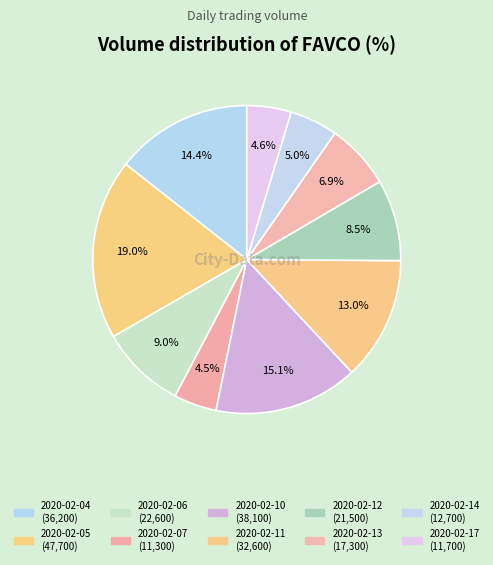

How many segments does this pie chart have?

10